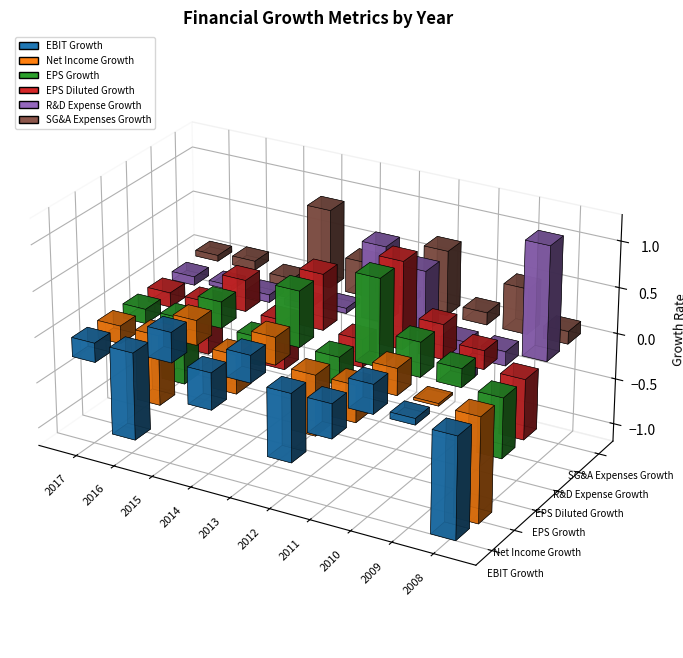

What are all the series names shown in the legend?

EBIT Growth, Net Income Growth, EPS Growth, EPS Diluted Growth, R&D Expense Growth, SG&A Expenses Growth